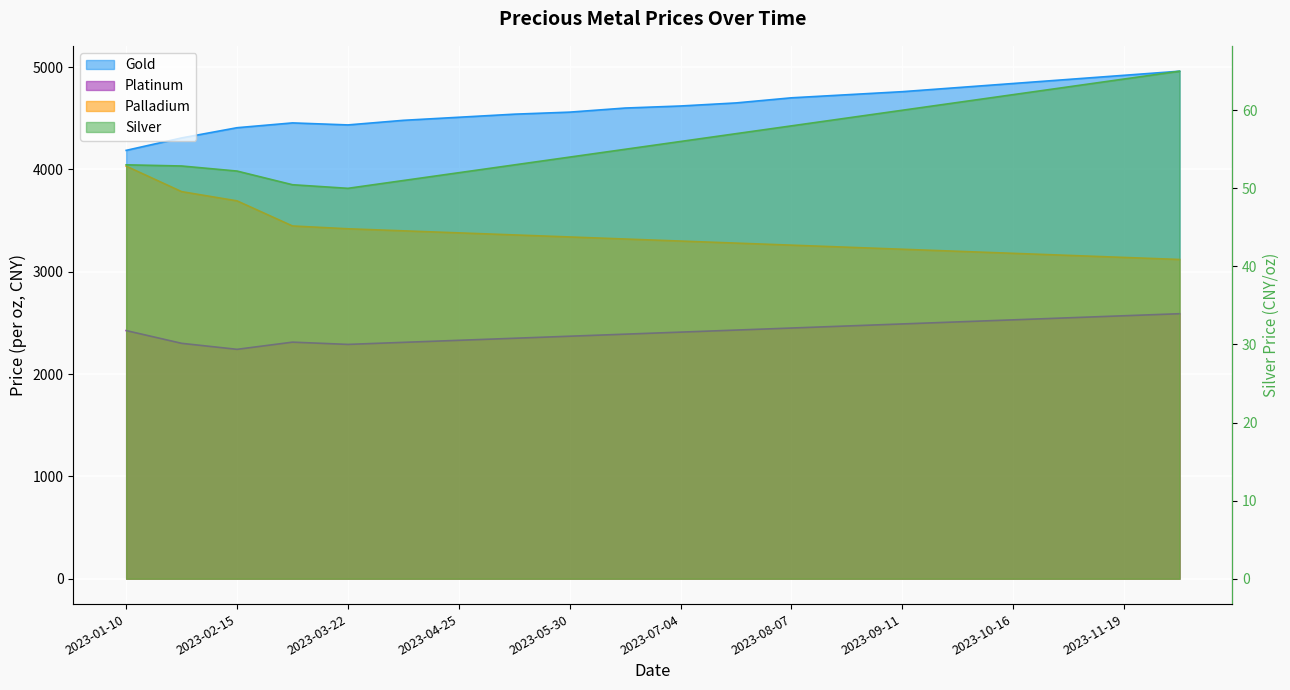

Read the palladium value at 2023-07-21.

3280.0